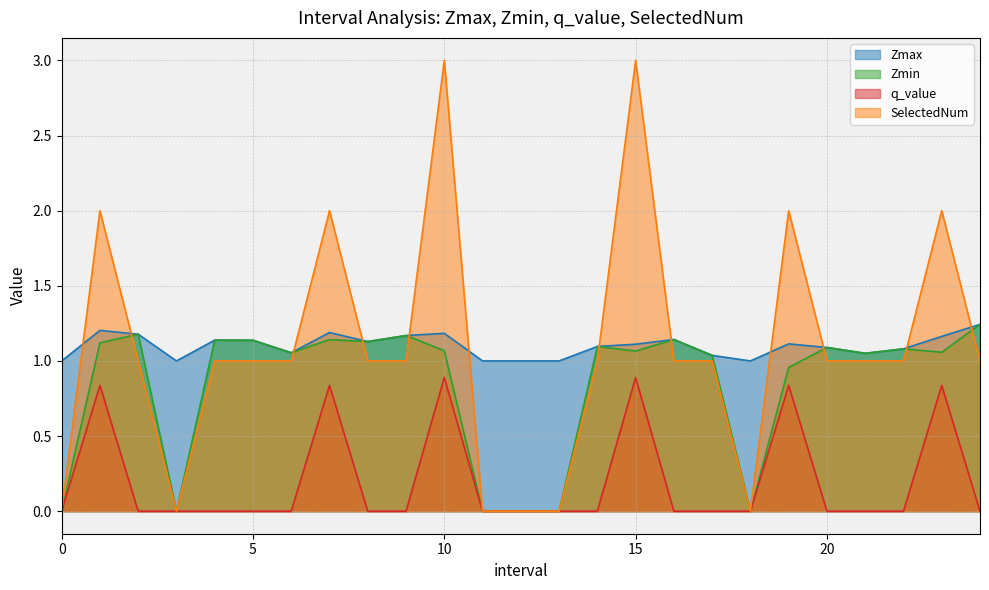

Which series has the widest spread of values?

SelectedNum